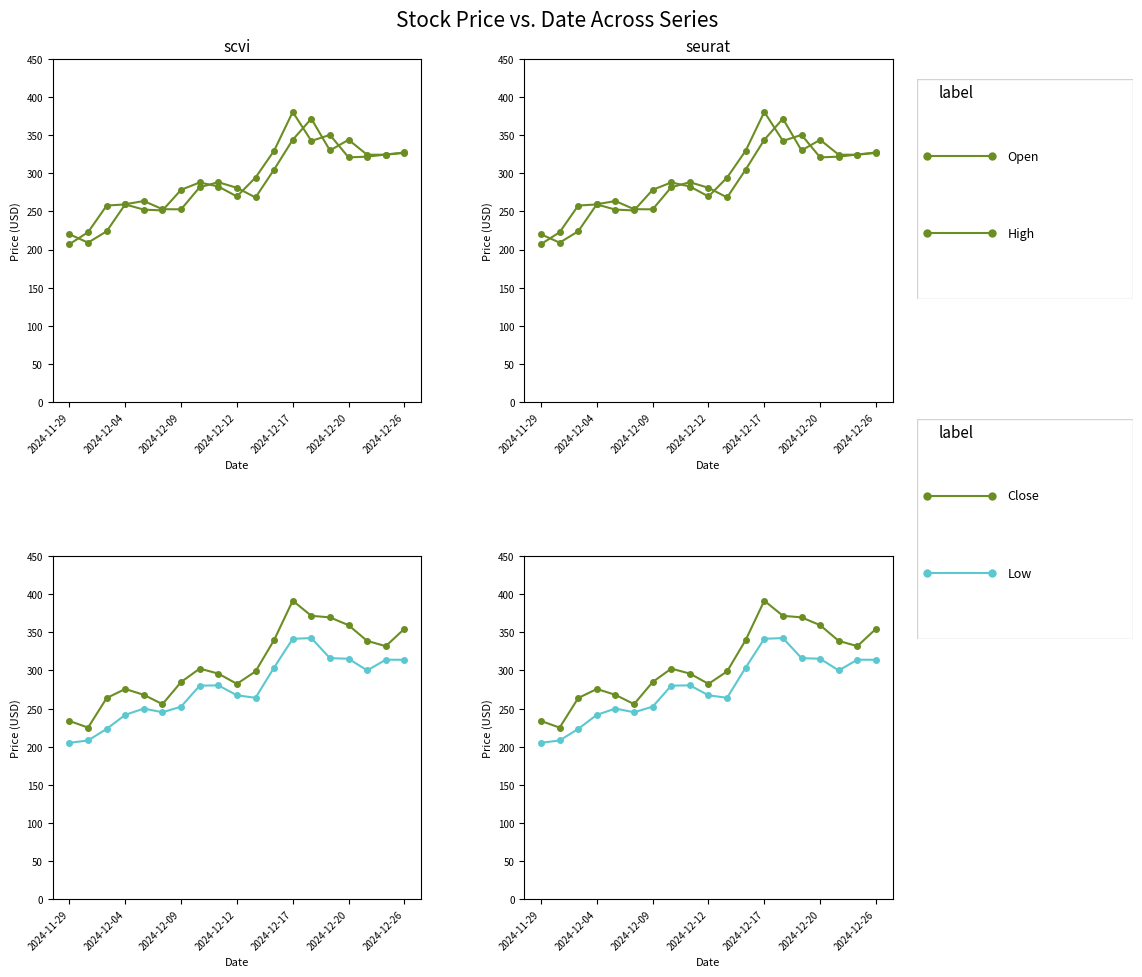

What is the sum of all Open values?

5471.3